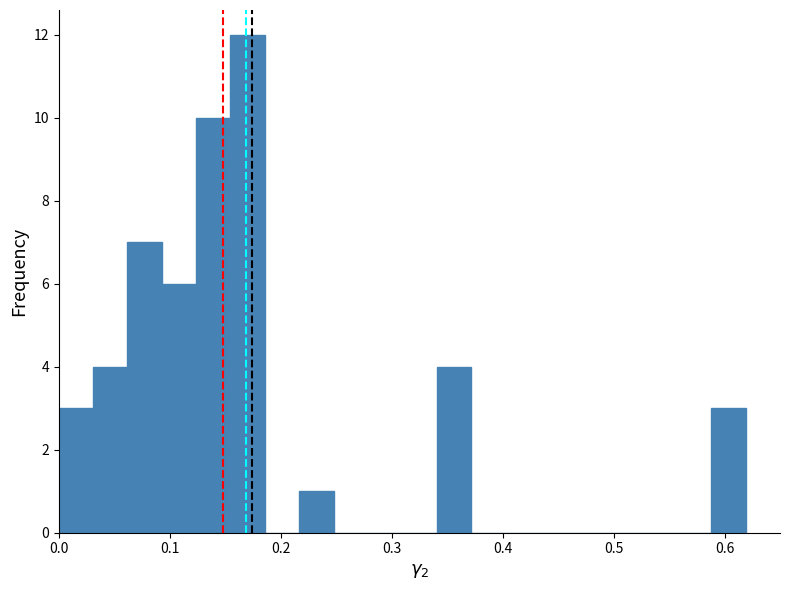

Read against the x-axis, roughly where is the centre of the tallest bar?

0.17